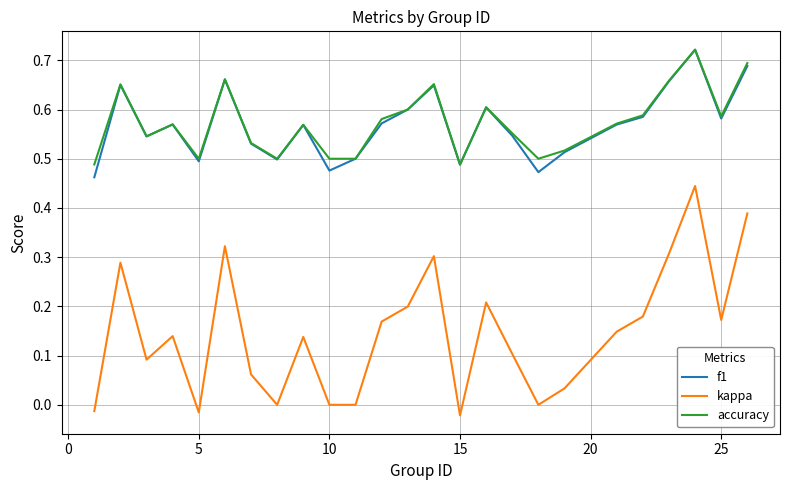

Which series has the largest range (max minus min)?

kappa